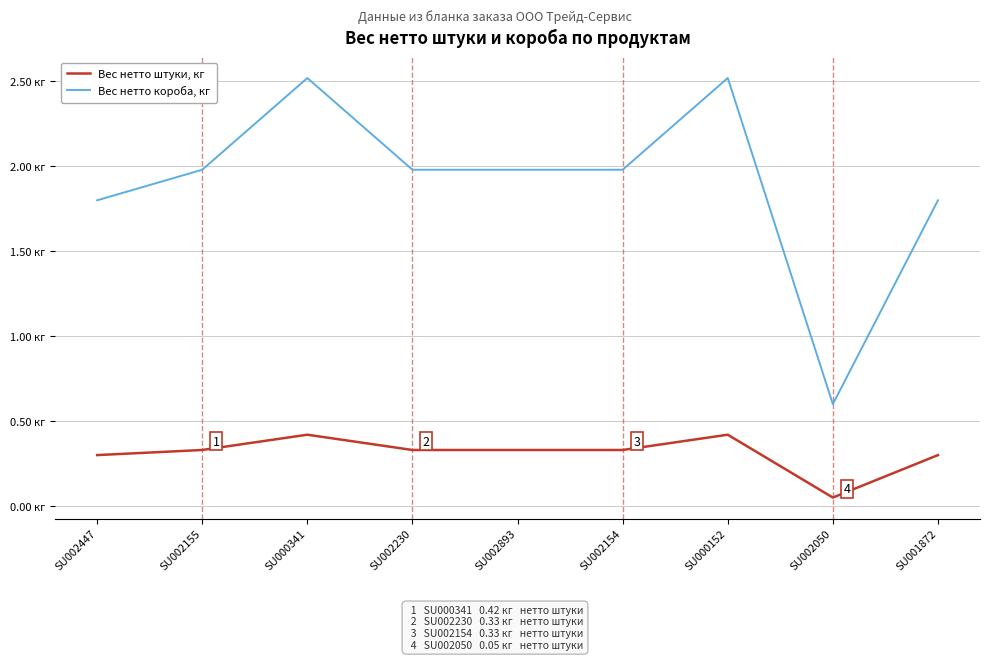

Is it true that Вес нетто штуки, кг equals 0.4 at SU002154?

False